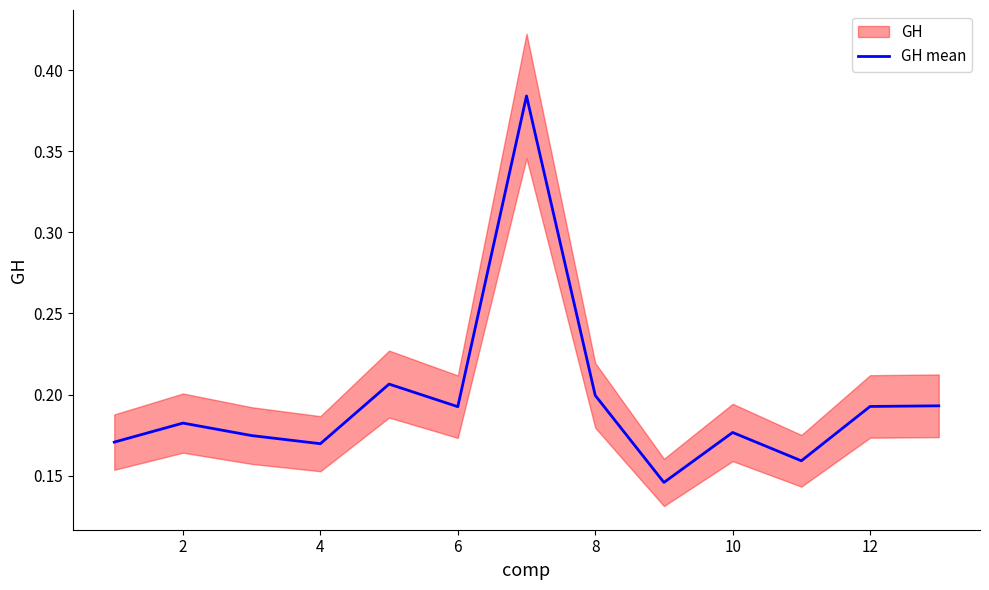

The value at 2 is 0.2. True or false?

True